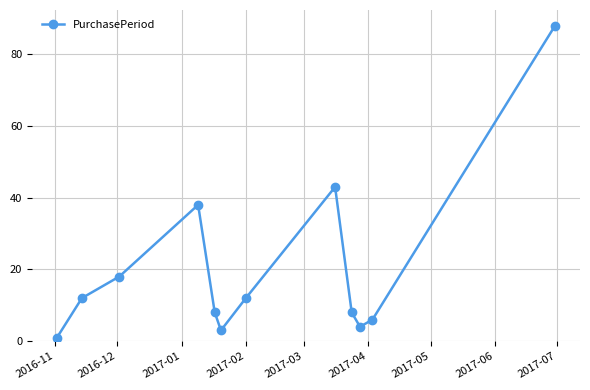

How many interior local valleys (lower than both neighbors) does the data have?

2